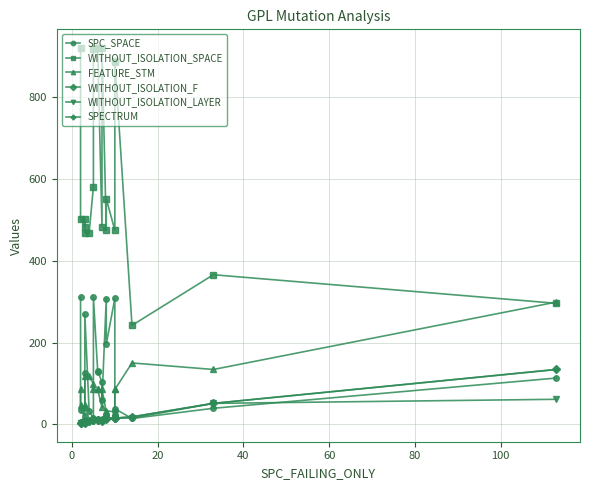

Where is the first local maximum for WITHOUT_ISOLATION_LAYER?

20